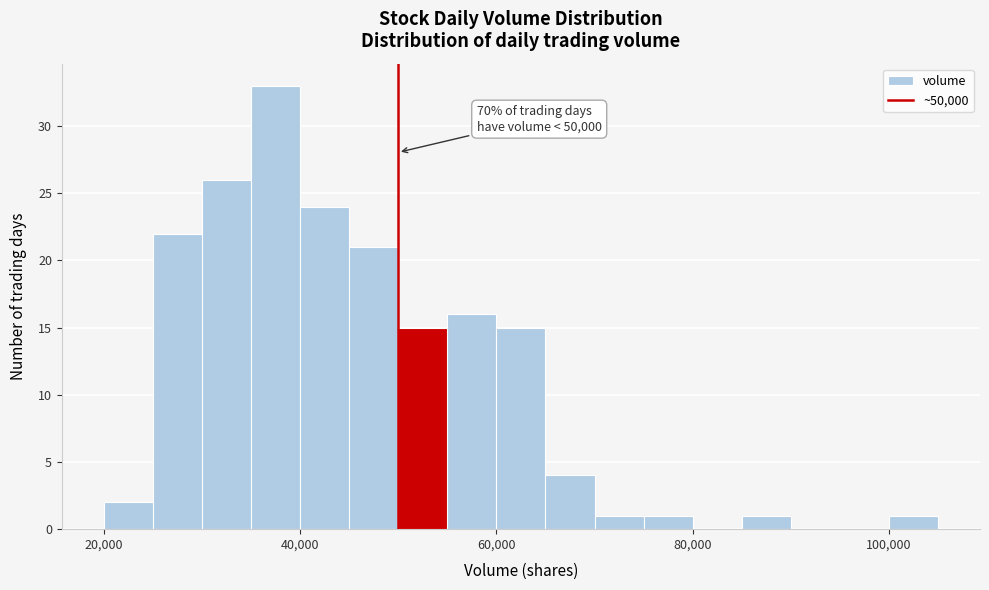

Read against the x-axis, roughly where is the centre of the tallest bar?

38000